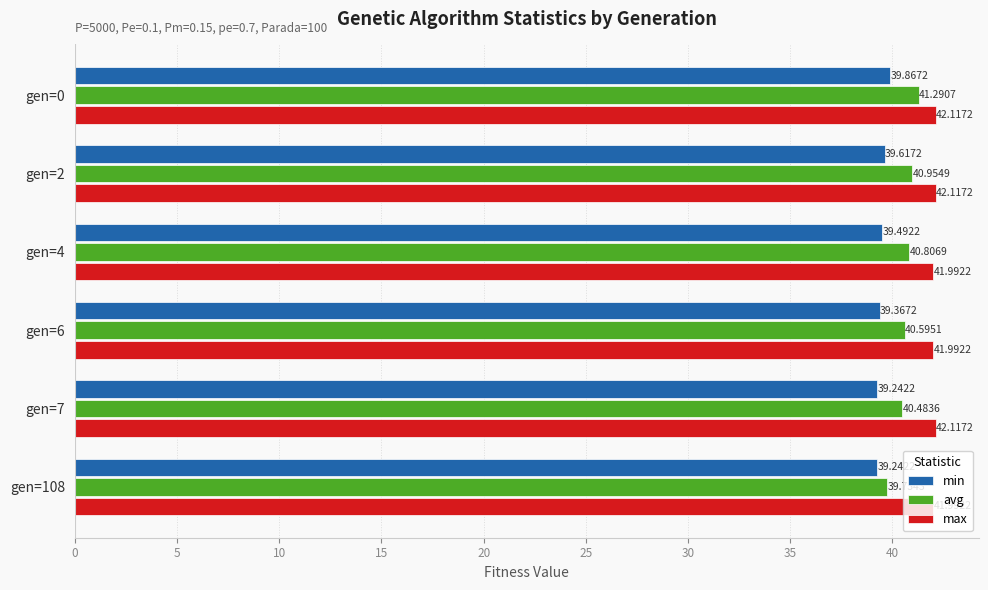

At which category is the sum across all series the highest?

gen=0